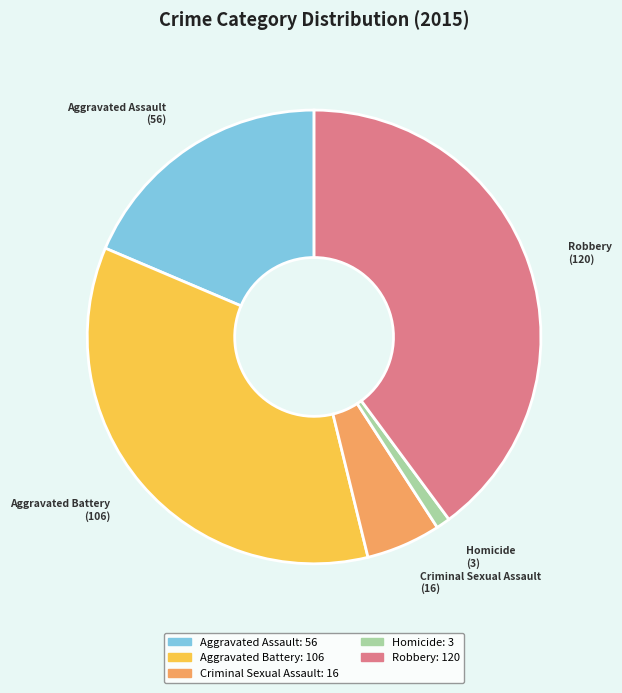

Which has a higher value, Criminal Sexual Assault or Homicide?

Criminal Sexual Assault